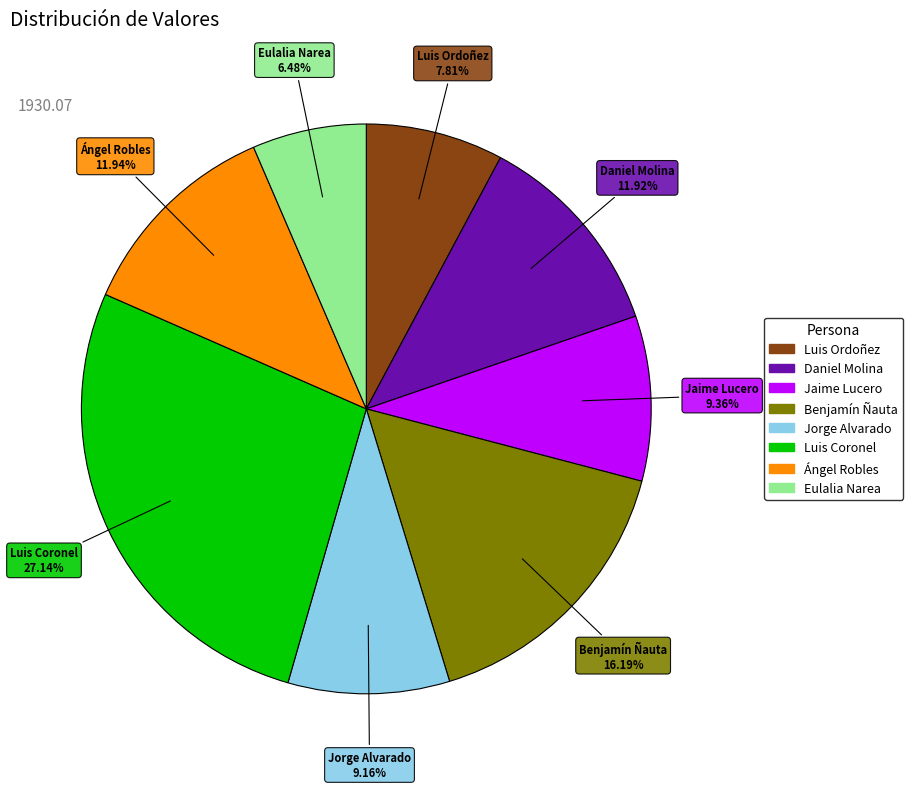

Approximately how many times larger is the value at Jaime Lucero compared to Luis Ordoñez?

1.2